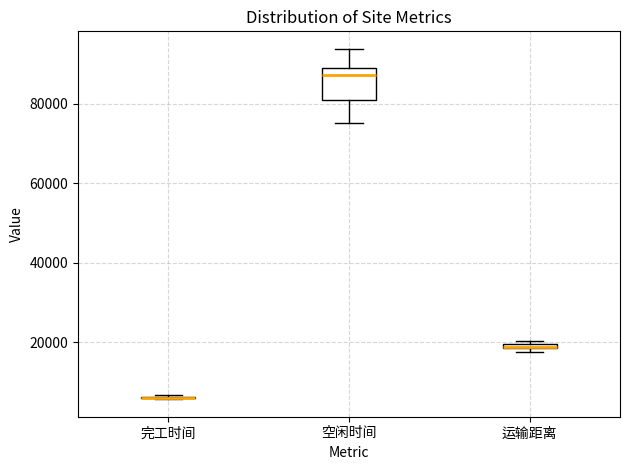

Which box is the tallest, from its lower edge to its upper edge?

空闲时间